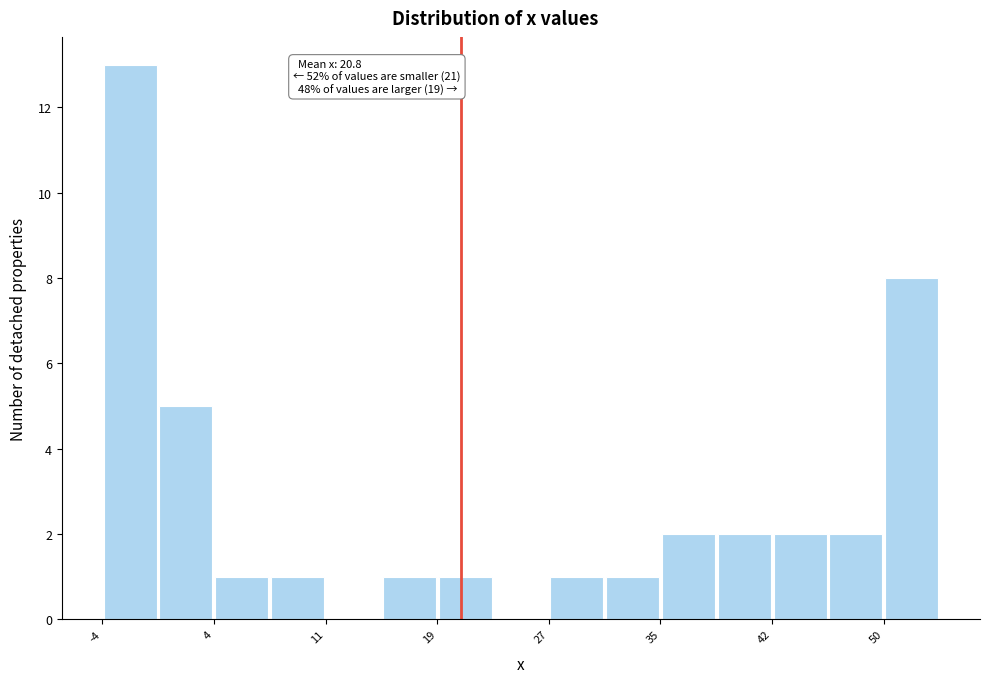

Around what value on the x-axis is the tallest bar? Give the approximate position of its centre, as read against the axis.

-2